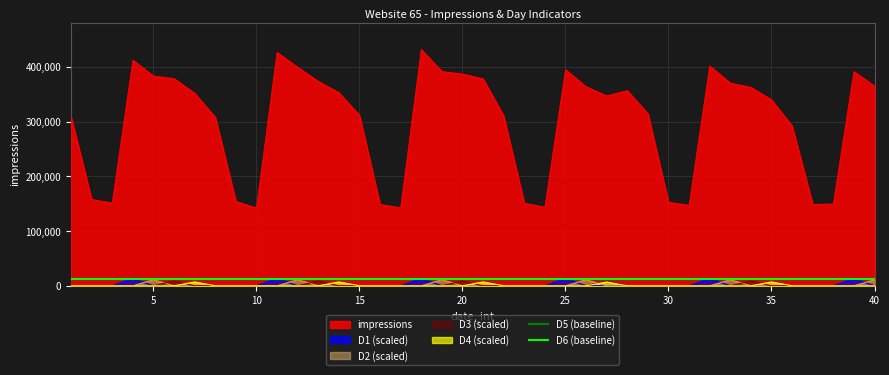

True or false: impressions and D4 (scaled) intersect in this chart.

False